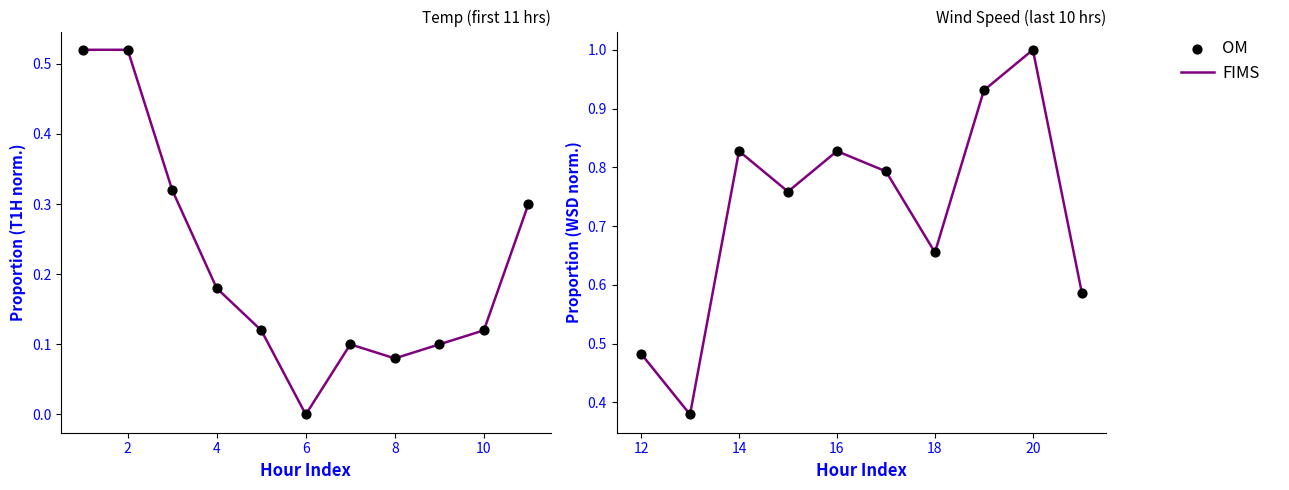

What are all the series names shown in the legend?

FIMS, OM